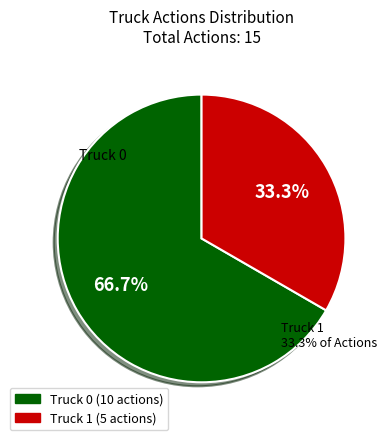

What is the change in value from Truck 0 to Truck 1?

-5